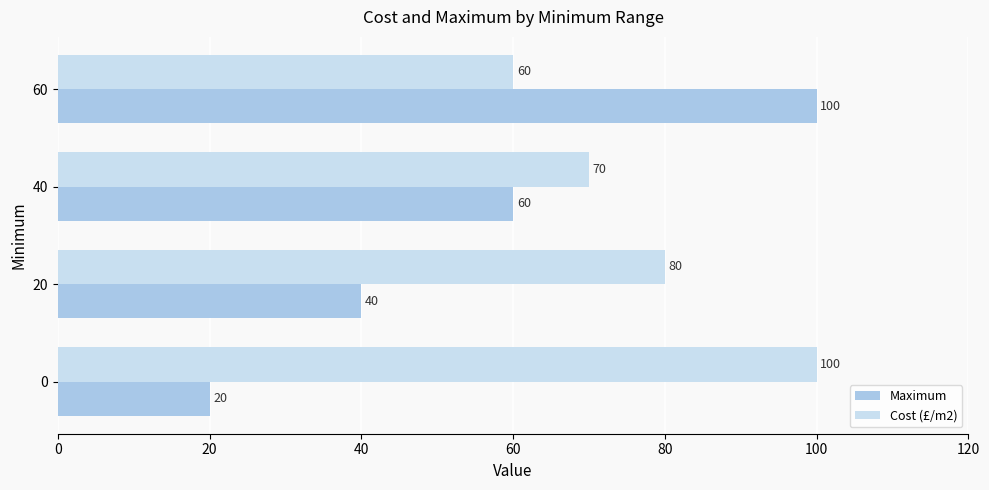

At 20, list the series in order from largest to smallest.

Cost (£/m2), Maximum